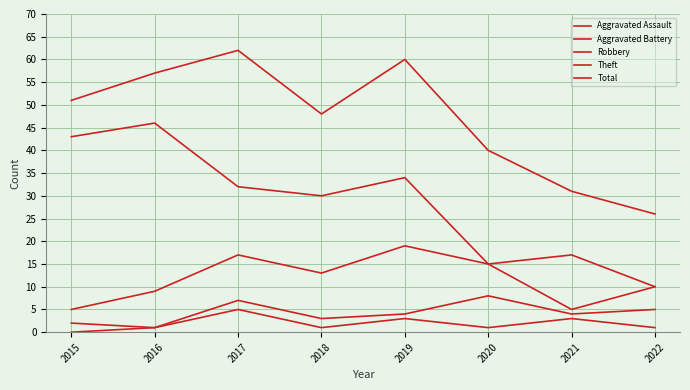

True or false: Aggravated Assault has more than 1 points higher than both neighbors.

True